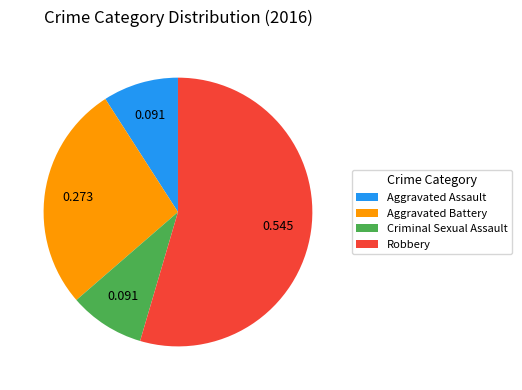

How many slices are in this pie chart?

4